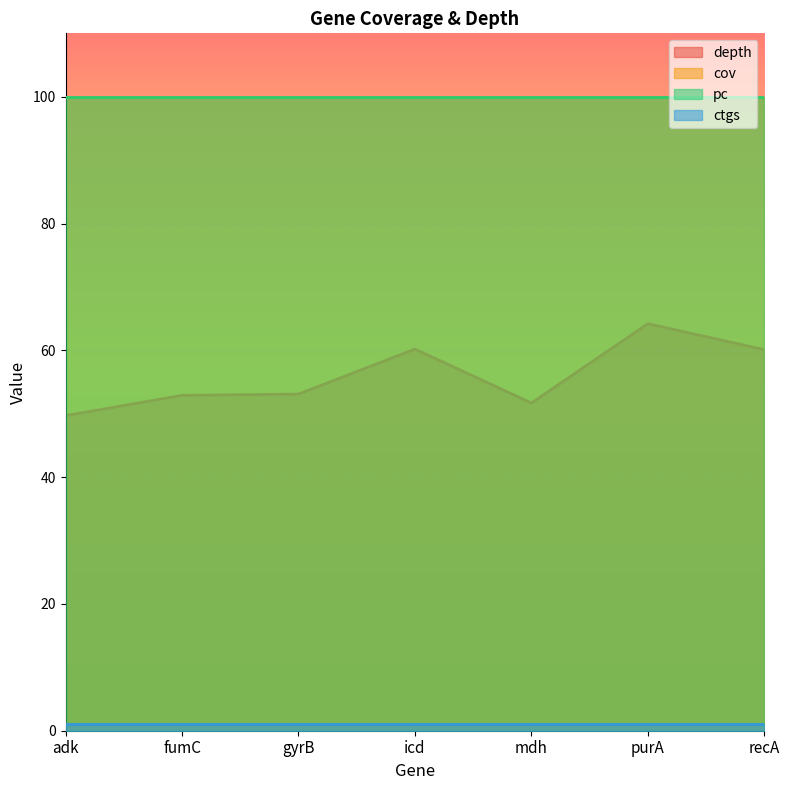

Between icd and purA, which series saw the biggest shift?

depth